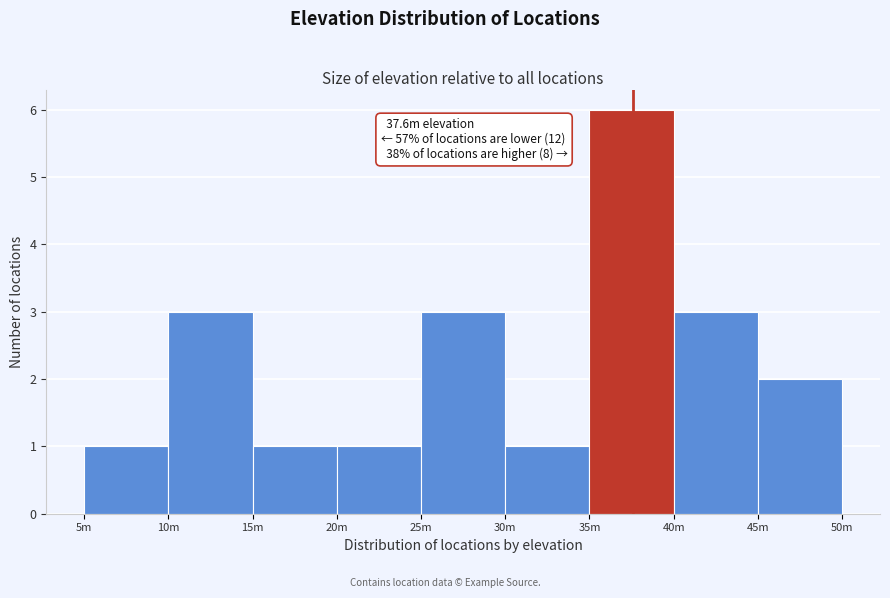

Reading left to right, what are all the values shown in this chart?

1	3	1	1	3	1	6	3	2